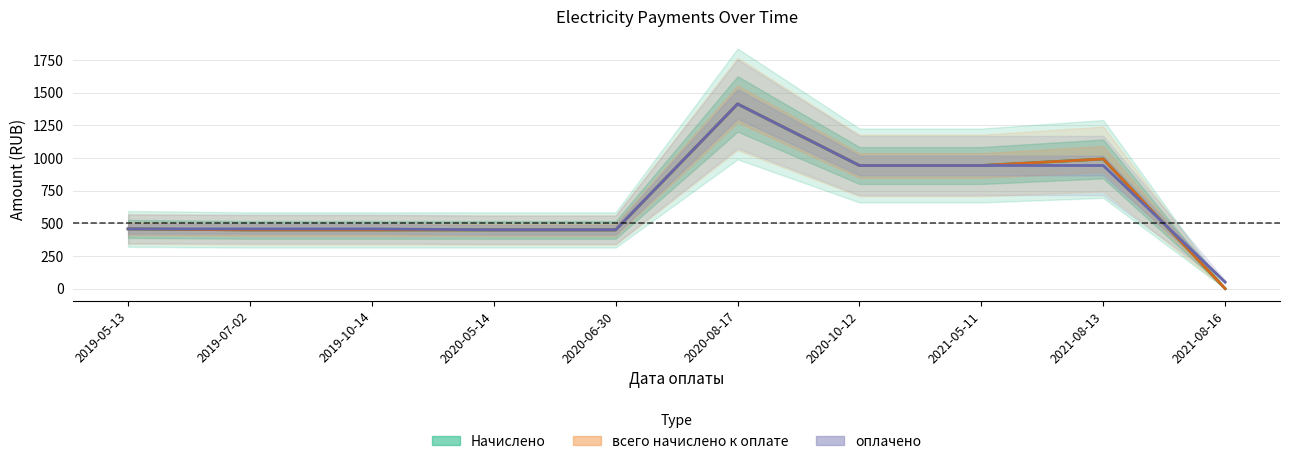

What is the difference between the highest and lowest values at 2021-08-13?

50